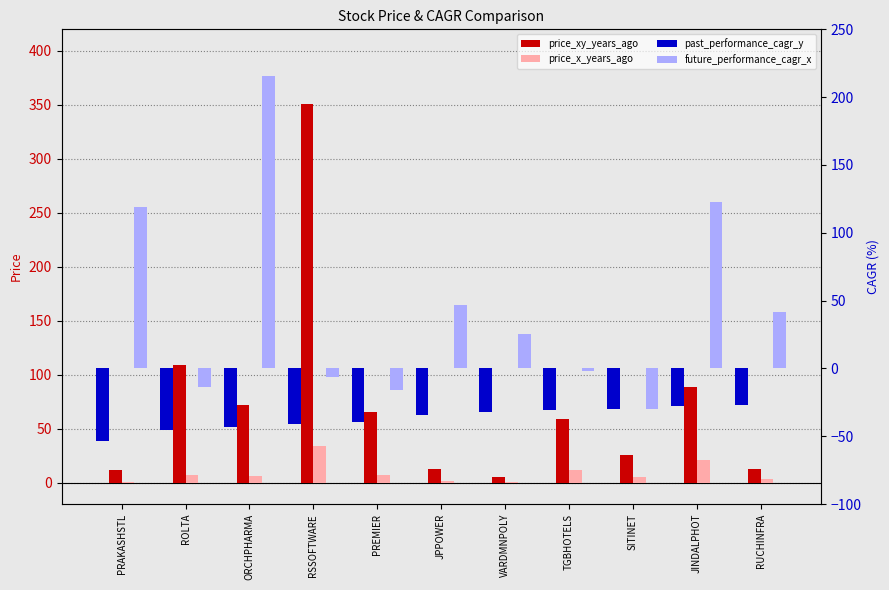

Reading left to right, what are all the values shown in this chart?

price_xy_years_ago: 11.3	108.5	71.7	351.1	65.4	12.1	5.1	58.5	25.5	88.6	12.2
price_x_years_ago: 0.3	7.2	5.7	33.6	6.9	1.9	0.9	11.6	5.1	20.6	3.0
past_performance_cagr_y: -53.8	-45.3	-43.0	-40.6	-39.2	-34.2	-32.3	-30.2	-30.0	-27.6	-27.0
future_performance_cagr_x: 119.2	-13.7	215.8	-6.4	-15.5	46.9	25.5	-1.8	-30.2	122.8	41.3